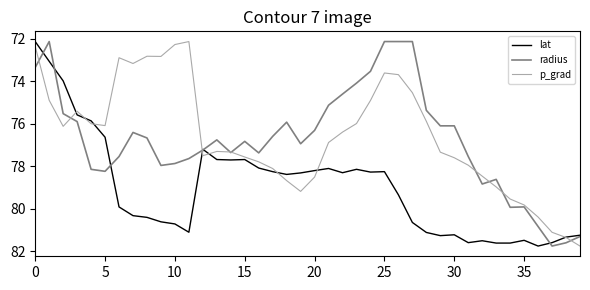

What is the minimum value for p_grad?

72.1